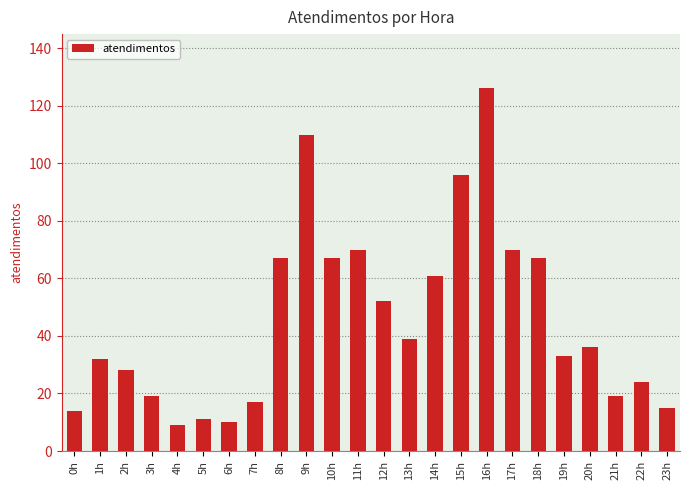

What is the change in value from 6h to 18h?

+57